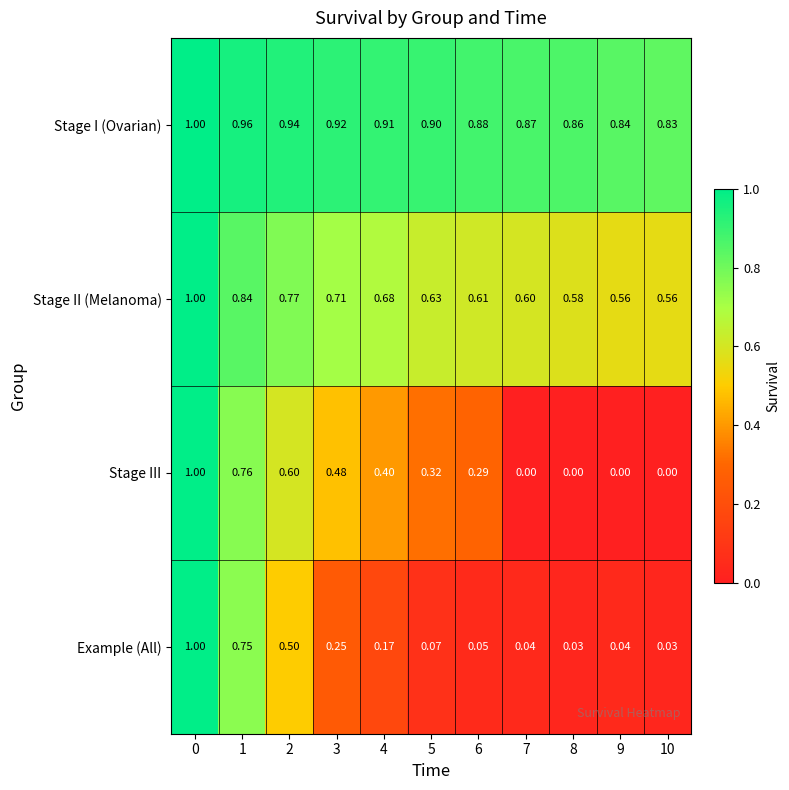

Which series has the widest spread of values?

Stage III